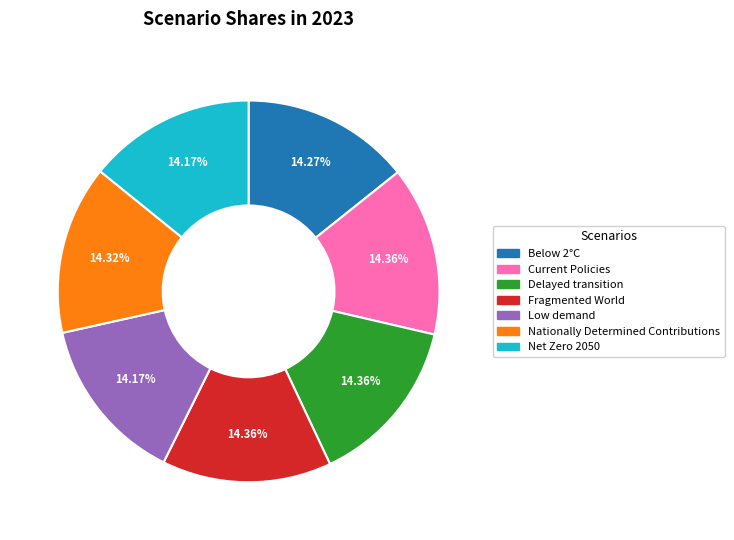

Is there a majority slice in this chart?

No